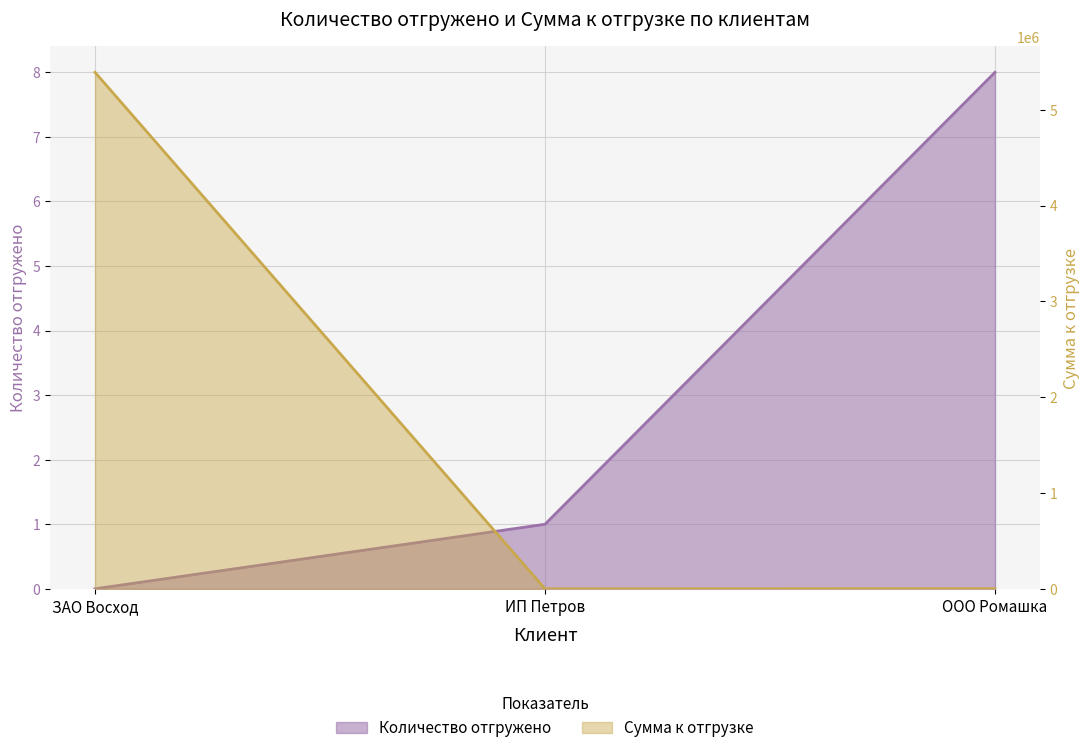

What value does the Сумма к отгрузке series have at ИП Петров, to the nearest 100?

200